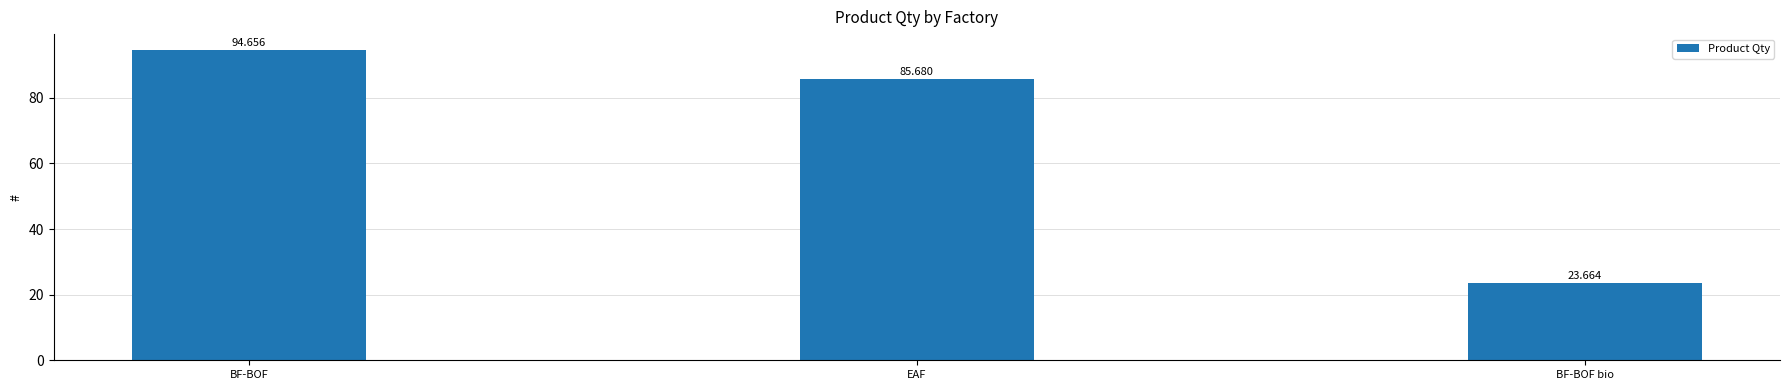

The value at BF-BOF bio is 5.4. True or false?

False